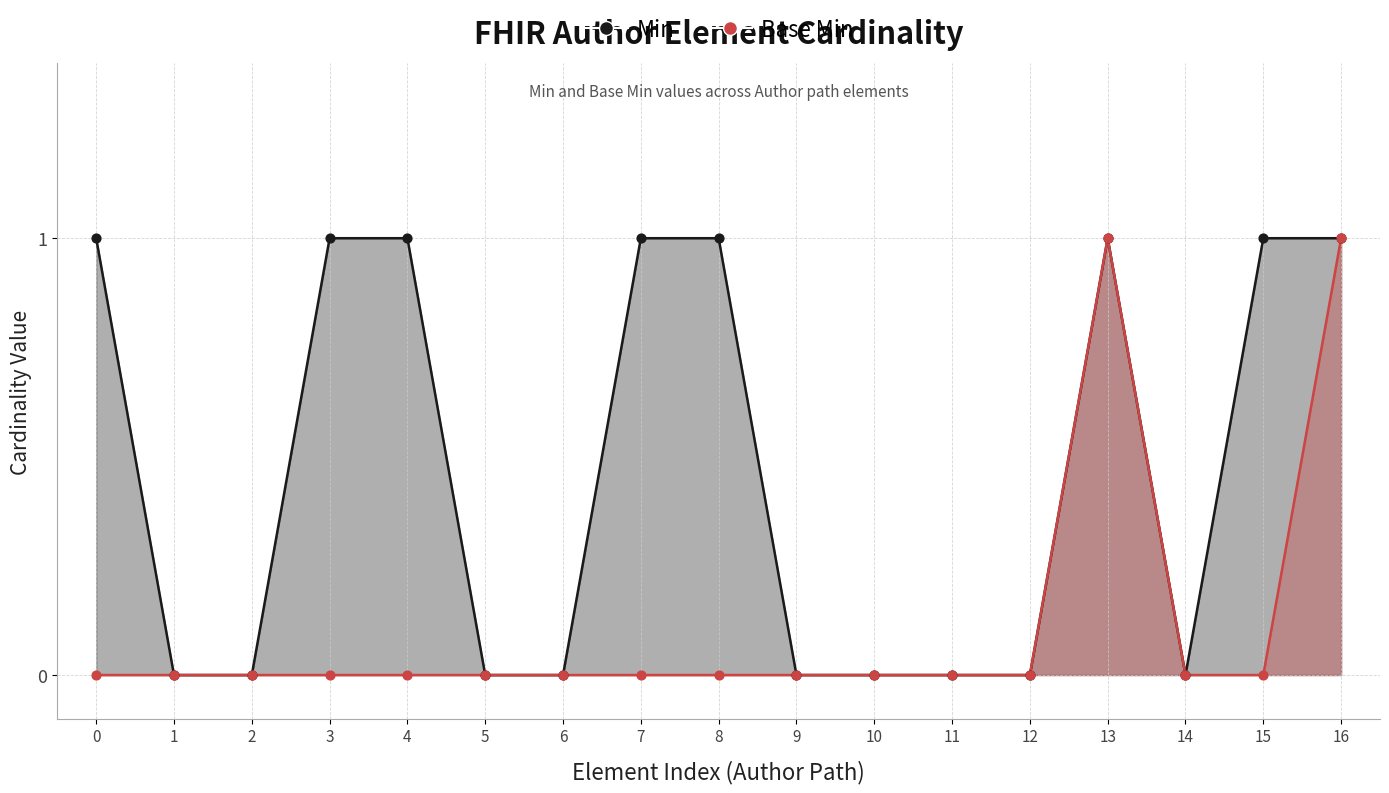

Which series has the widest spread of Y values?

Min